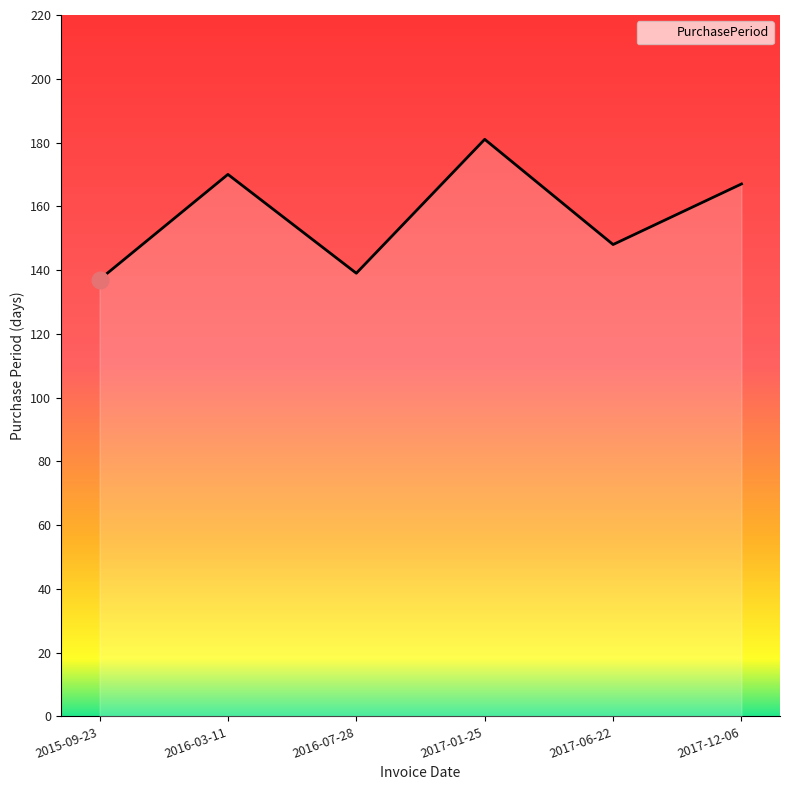

Does the chart have visible grid lines?

No